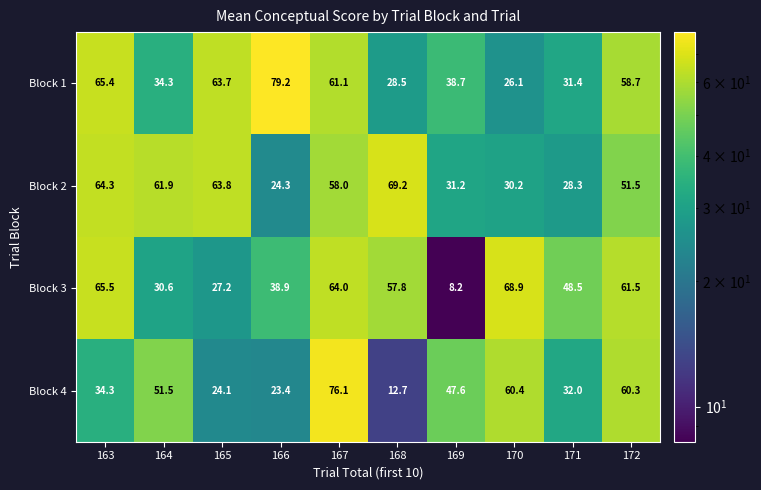

The value of Block 3 at 164 is 30.6. True or false?

True